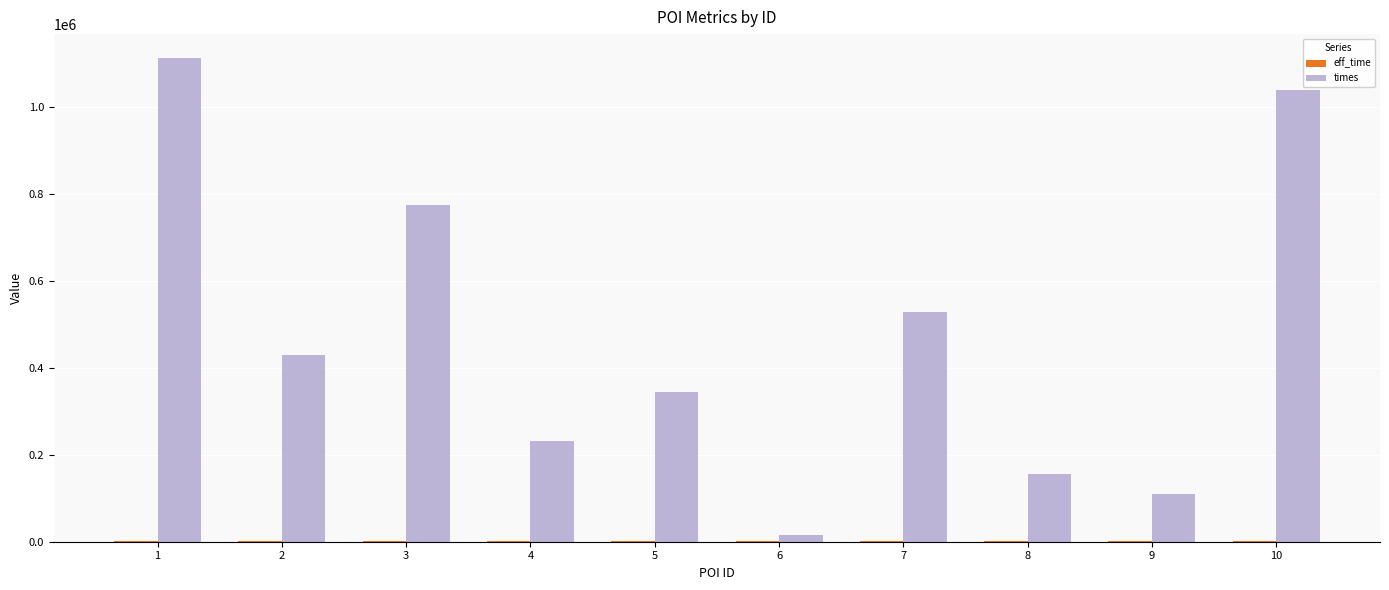

The value of times at 4 is 388065. True or false?

False